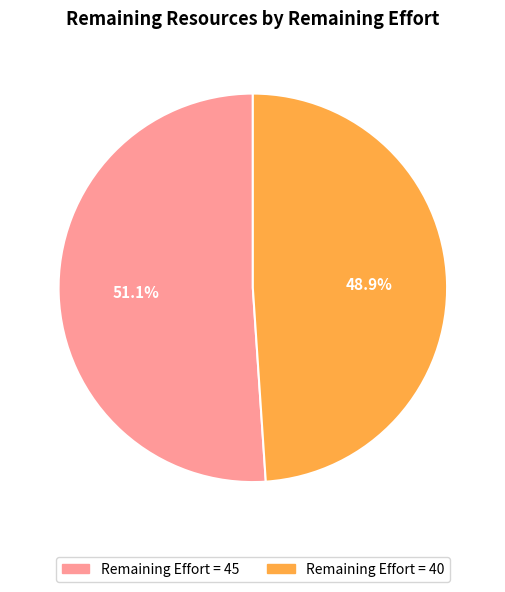

Is there any slice that represents more than half of the pie?

Yes